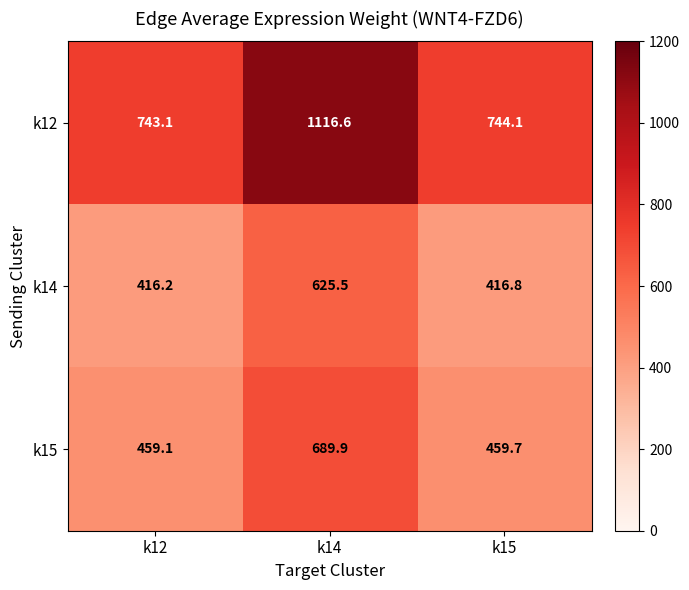

Rank the series at k14 from highest to lowest value.

k12, k15, k14